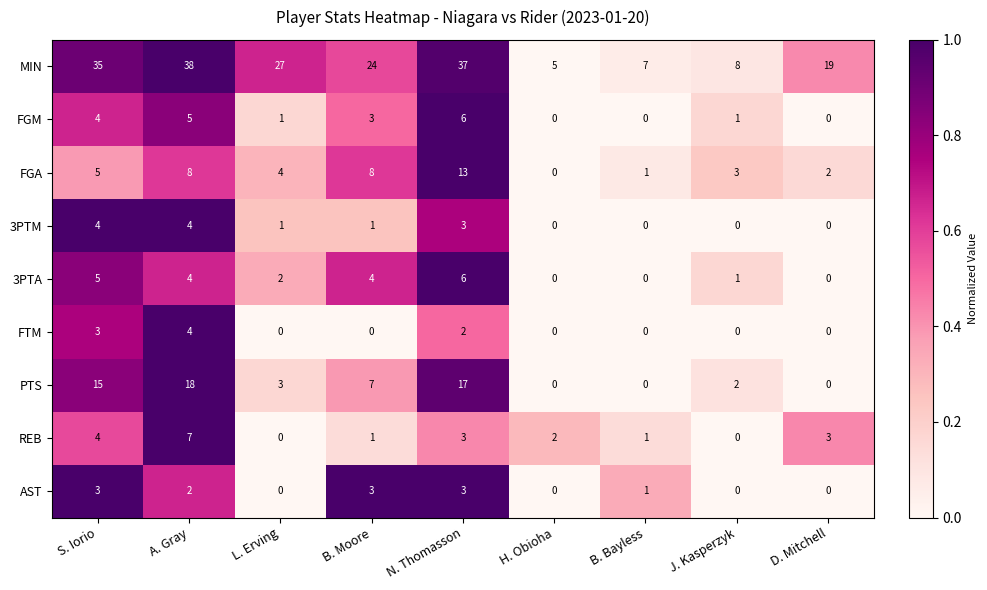

Between A. Gray and N. Thomasson, which series saw the biggest shift?

FGA